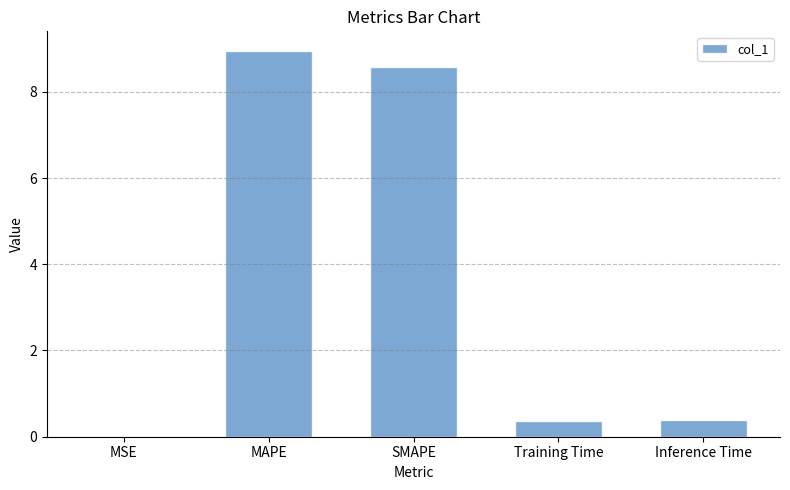

Are the bars grouped side by side (vs. stacked)?

No